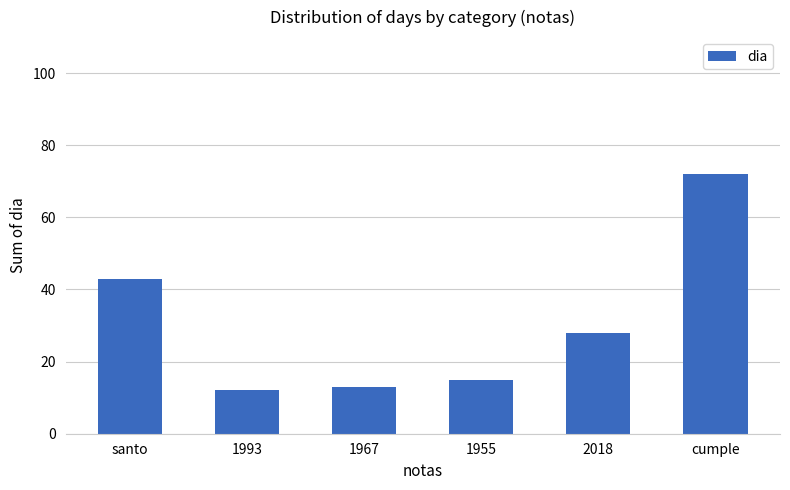

Which has a higher value, 1993 or 1955?

1955